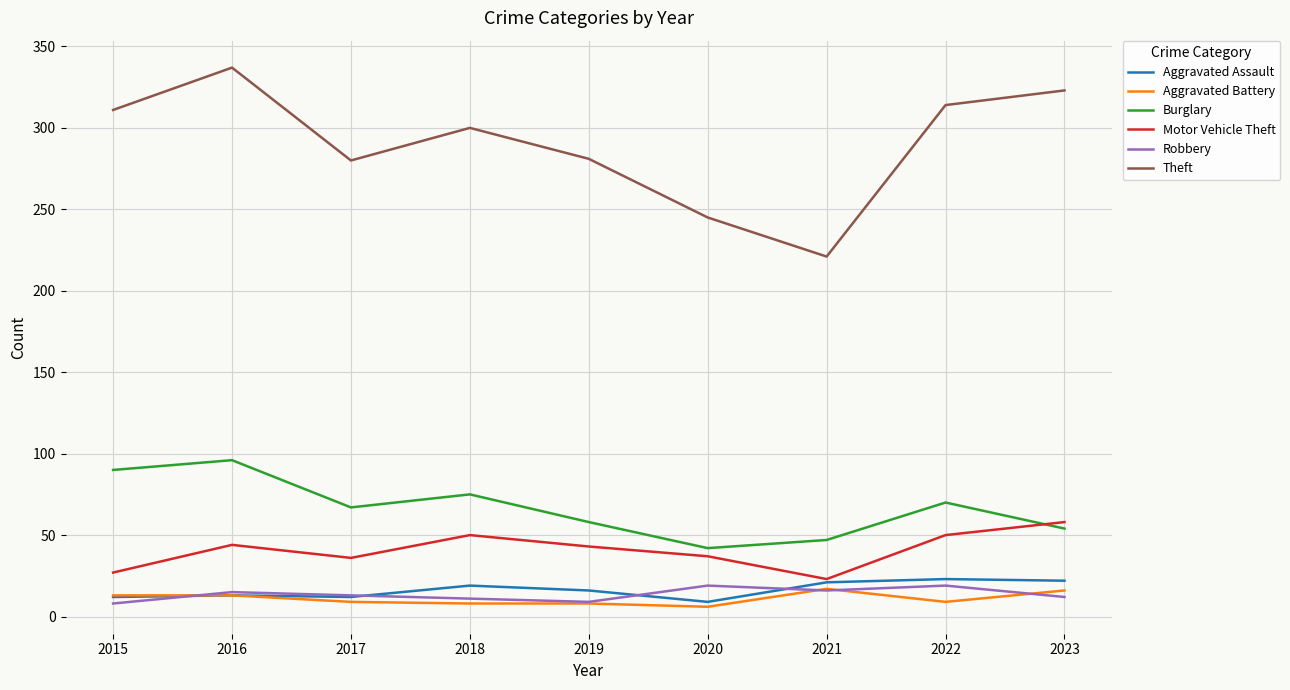

What are all the series names shown in the legend?

Aggravated Assault, Aggravated Battery, Burglary, Motor Vehicle Theft, Robbery, Theft